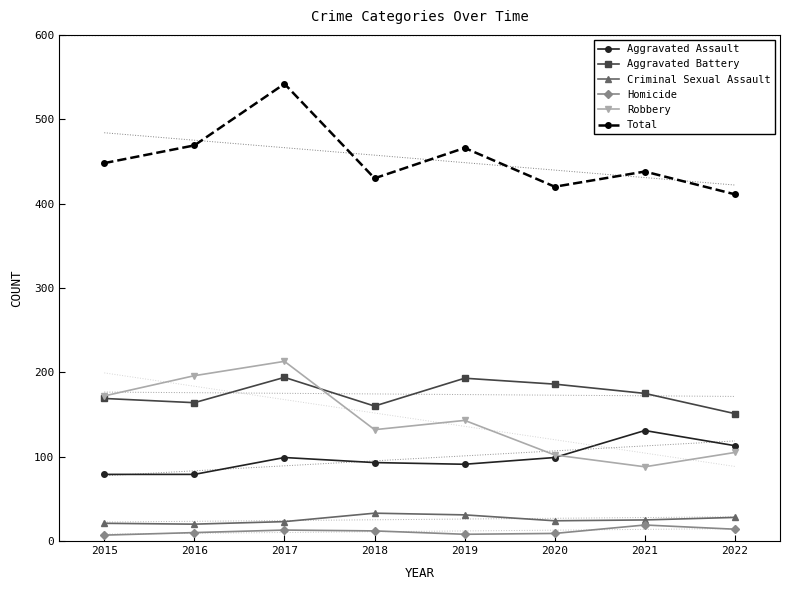

Is it true that Robbery equals 219 at 2018?

False